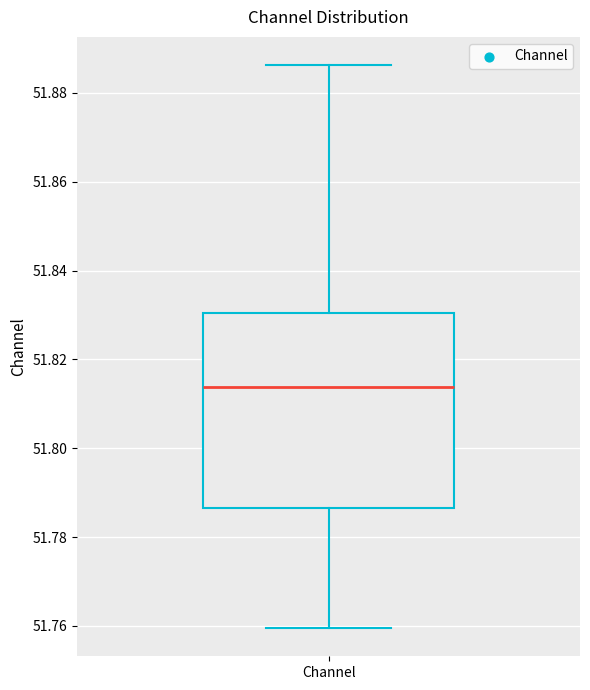

Read this box plot against the y-axis: the position of the median line, the range covered by the box, and the ends of both whiskers. The values are not printed on the chart, so give them approximately, as read against the axis.

median 51.814, box 51.786 to 51.830, whiskers 51.760 to 51.886